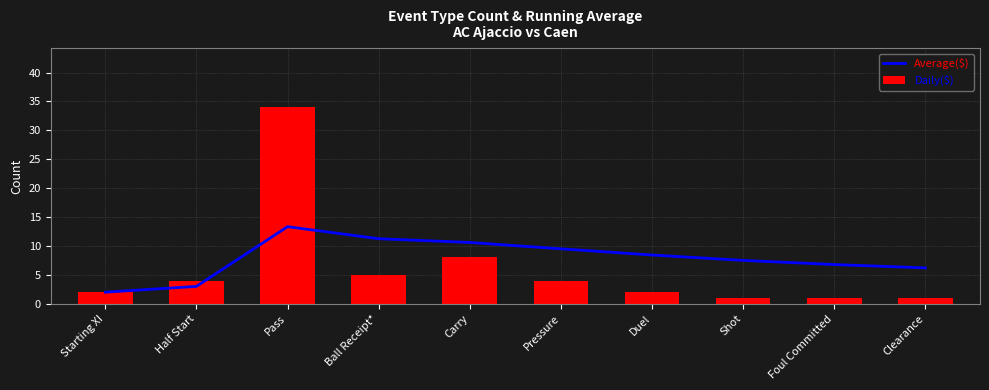

What is the difference between the maximum and second lowest values in the Average($) series?

10.3